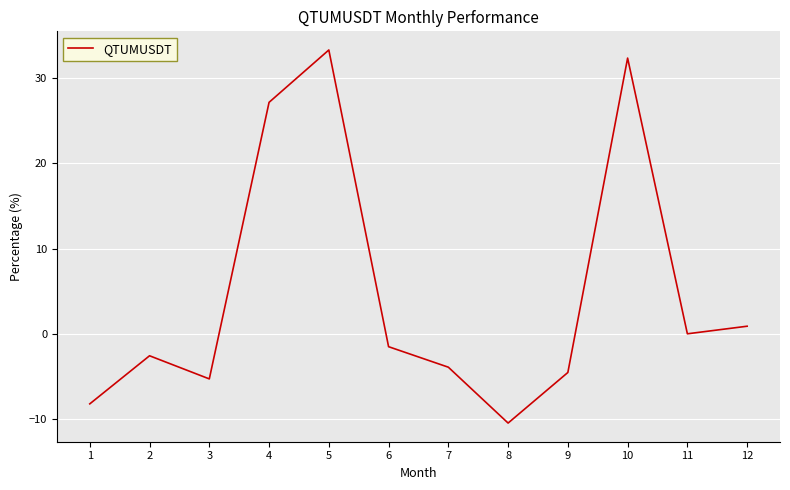

Is it true that the value at 1 is -14.7?

False